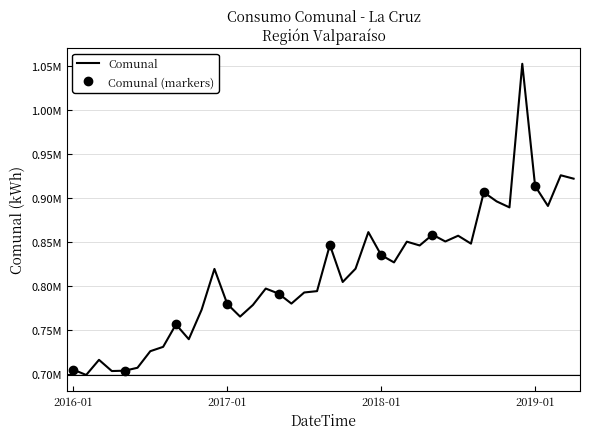

What position from the left is 2016-01?

1